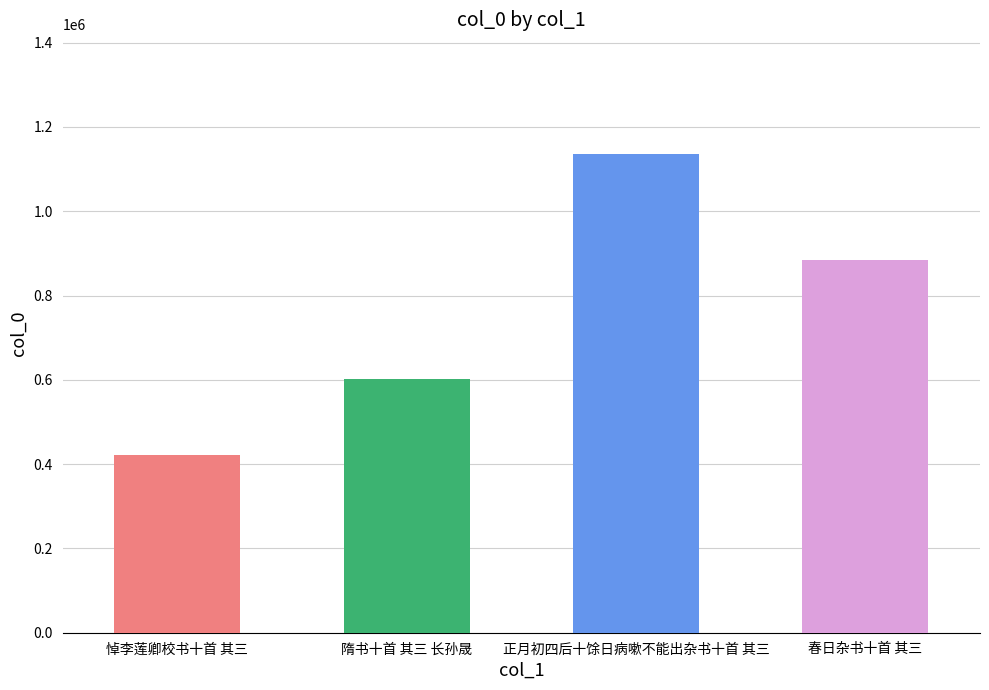

What is the label of the 3rd bar from the left?

正月初四后十馀日病嗽不能出杂书十首 其三